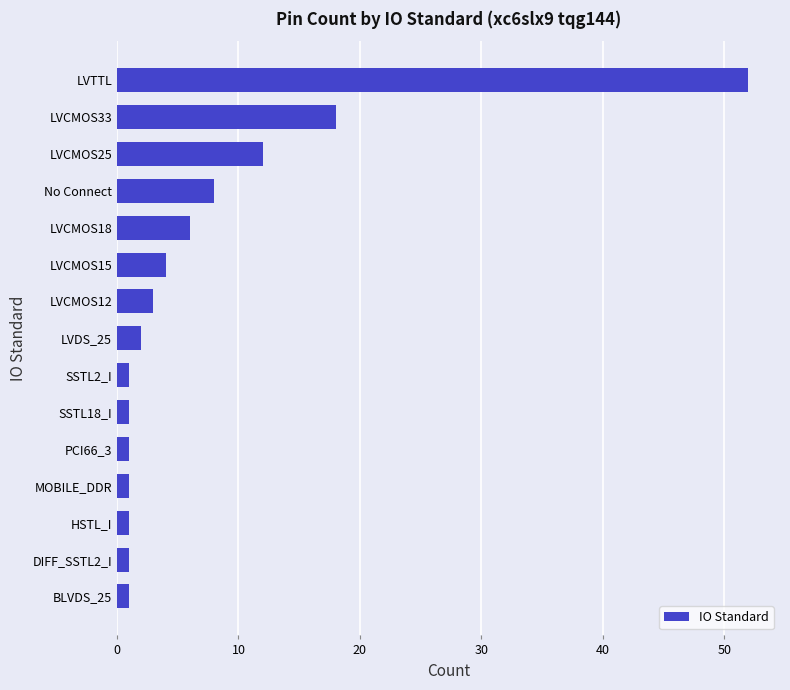

Between No Connect and MOBILE_DDR, which is larger?

No Connect